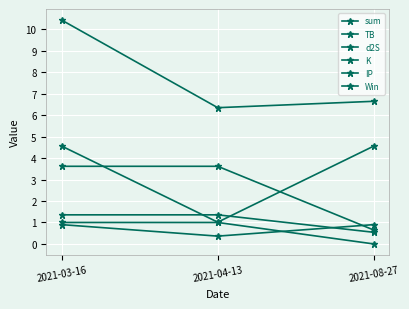

What is the label of the 3rd point from the right?

2021-03-16